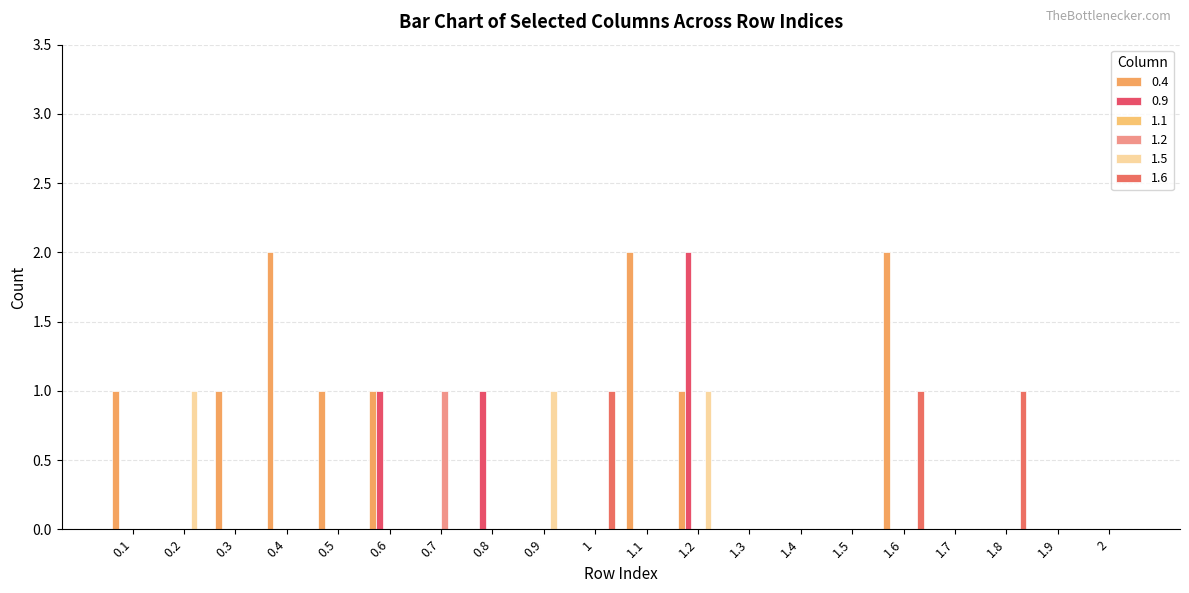

Which series has the largest total across all categories?

0.4